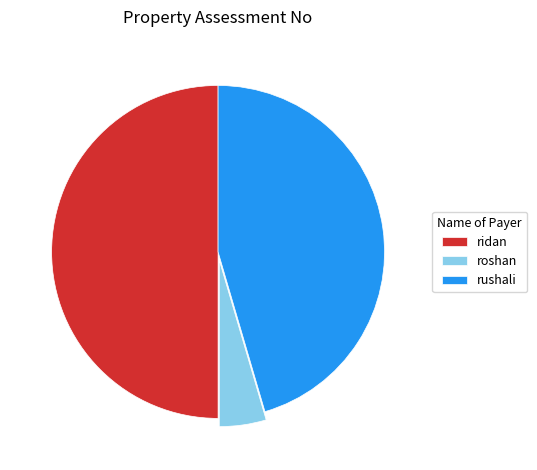

True or false: roshan accounts for 5% of the total.

True